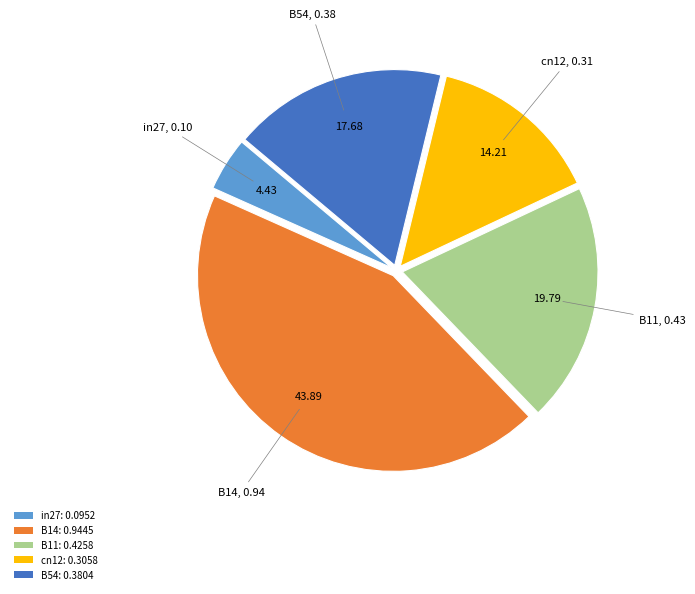

Combined, do B54: 0.3804 and cn12: 0.3058 account for over 50%?

No